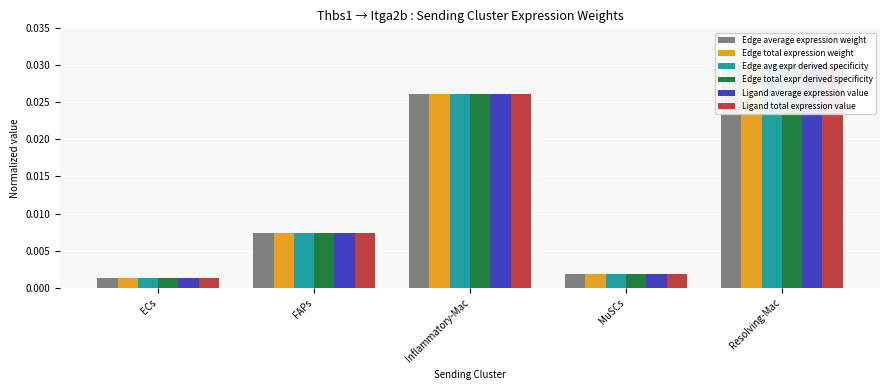

How many bars are there in each group?

6